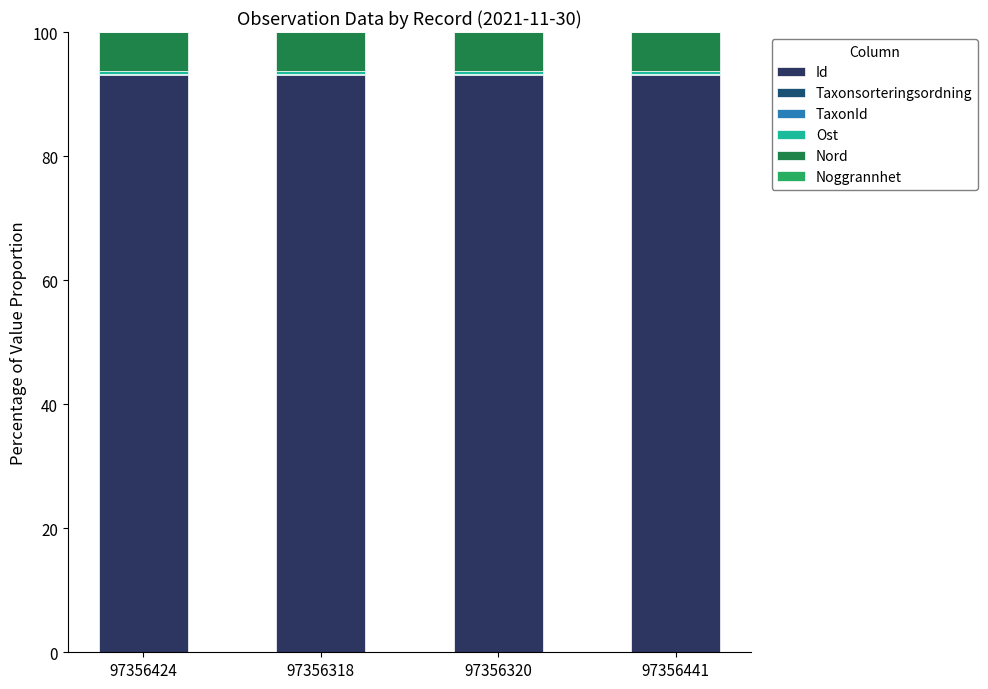

What is the highest value of the Id series?

93.1